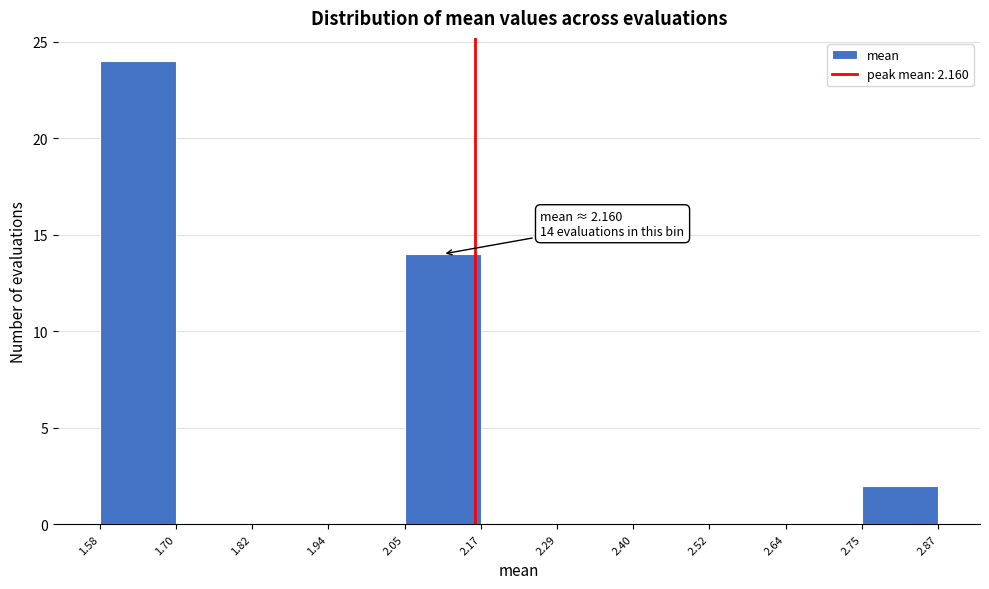

Over which range of the x-axis is the bar tallest?

1.58 to 1.70